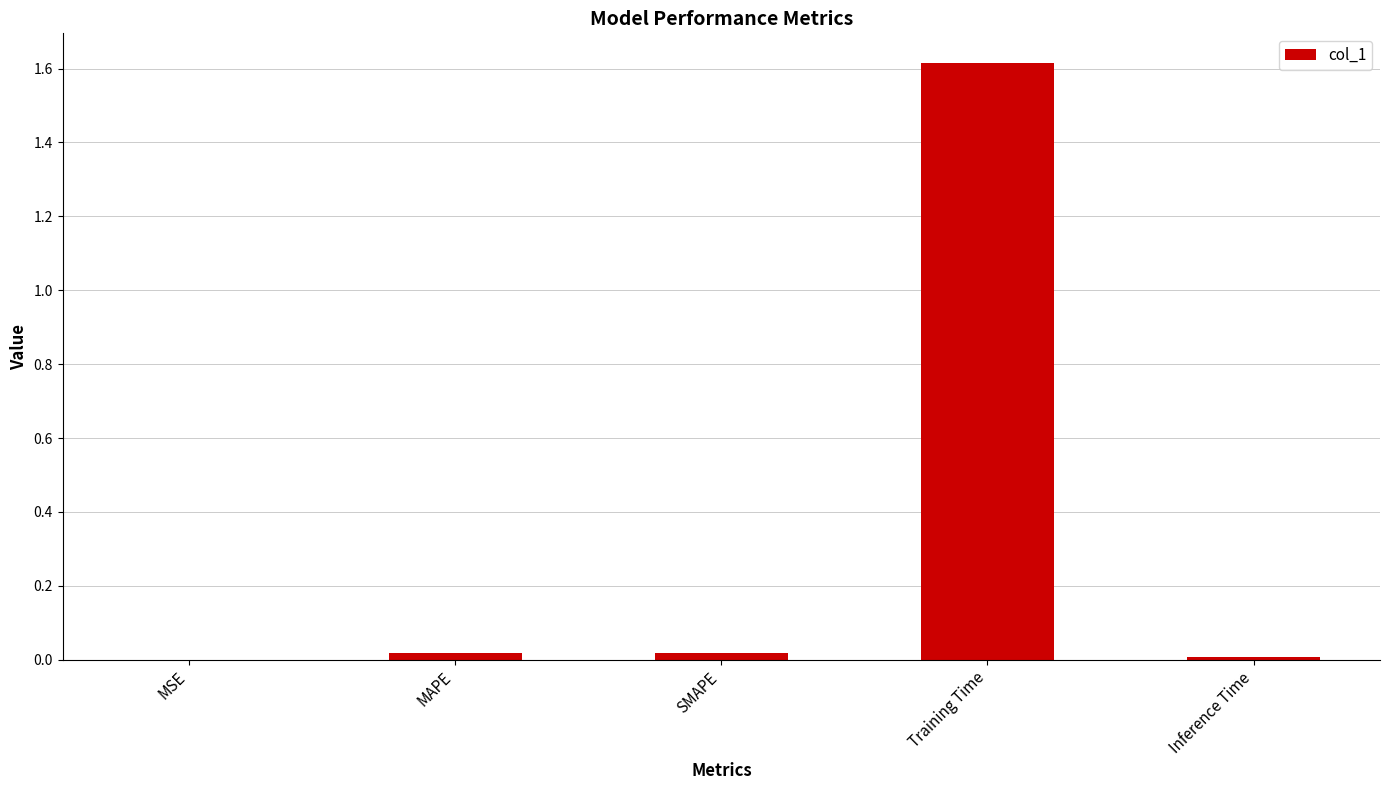

What is the change in value from MAPE to Training Time?

+1.6